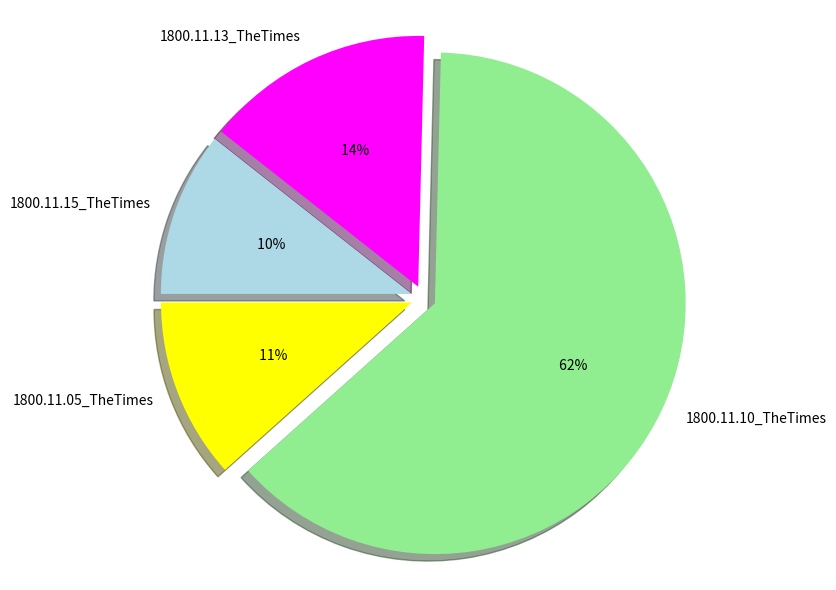

Which category accounts for the majority?

1800.11.10_TheTimes